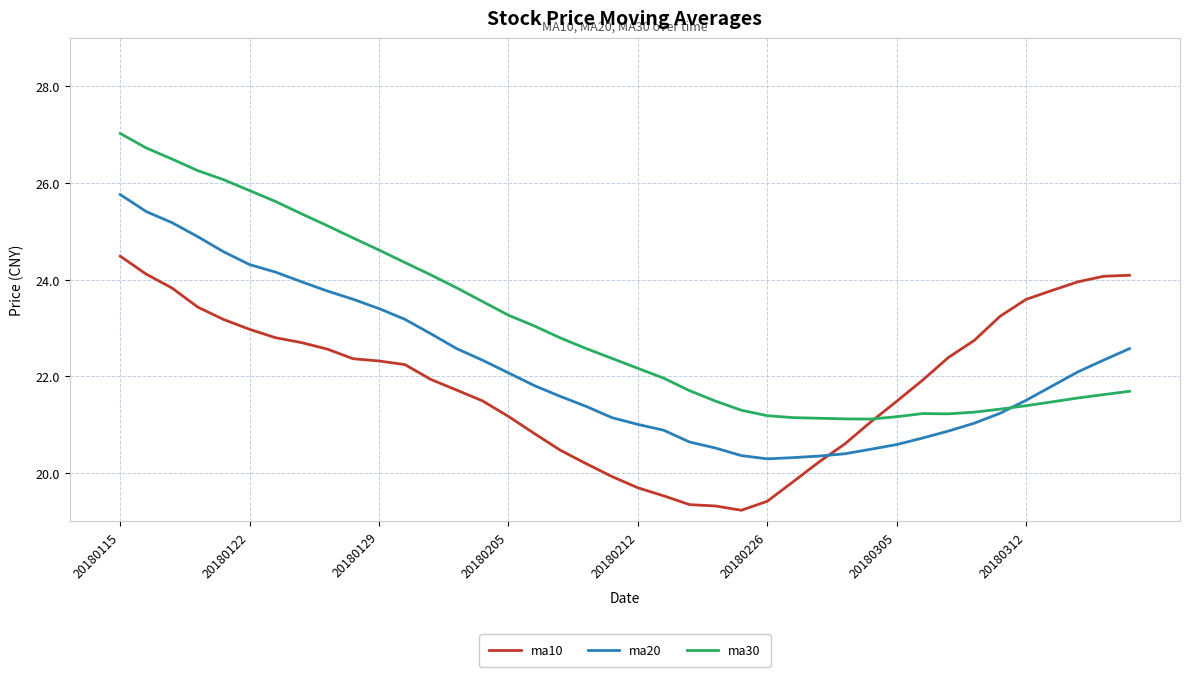

Which series has the largest total across all categories?

ma30